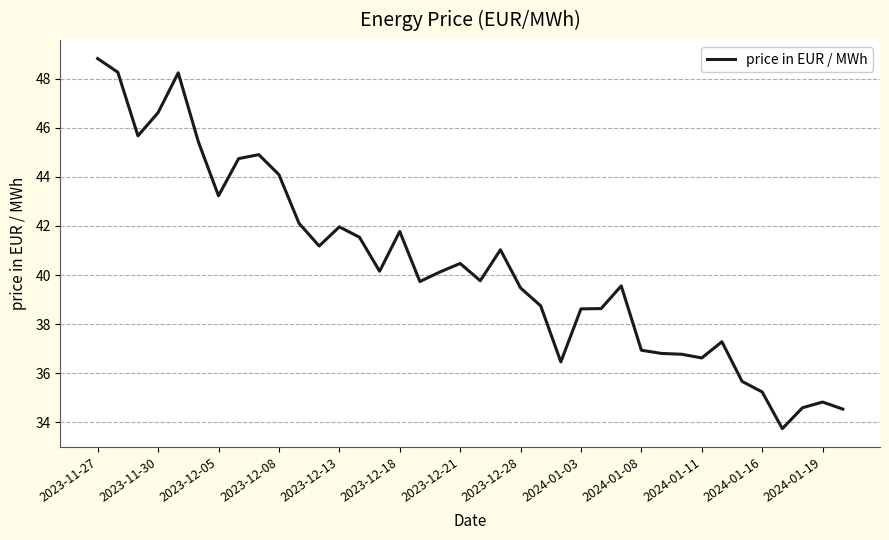

What is the greatest value displayed?

48.8